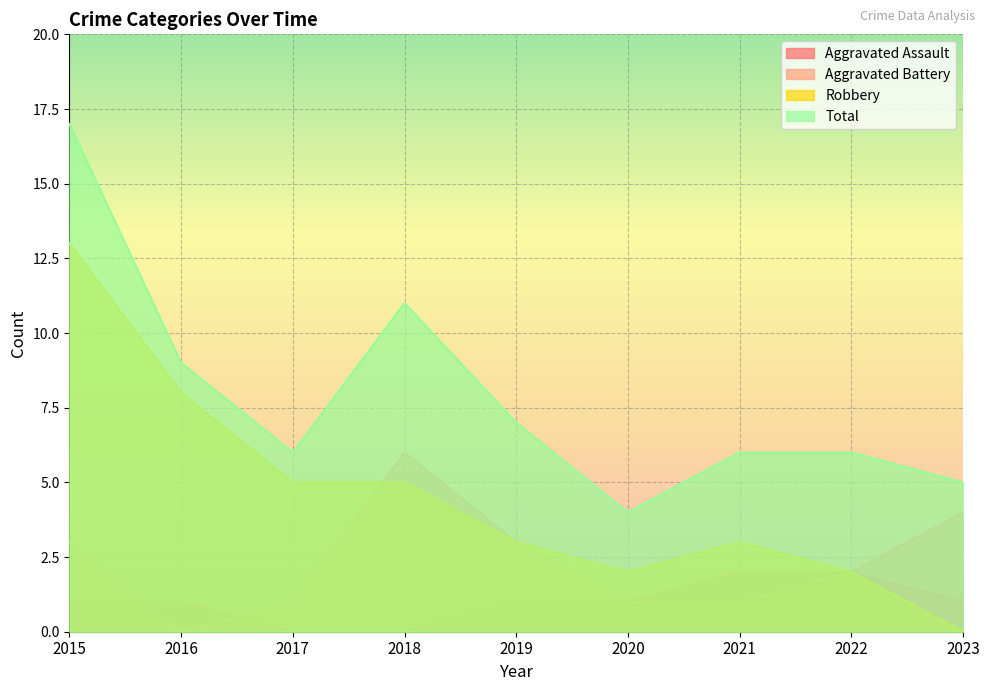

What is the difference between the Aggravated Assault values at 2015 and 2021?

1